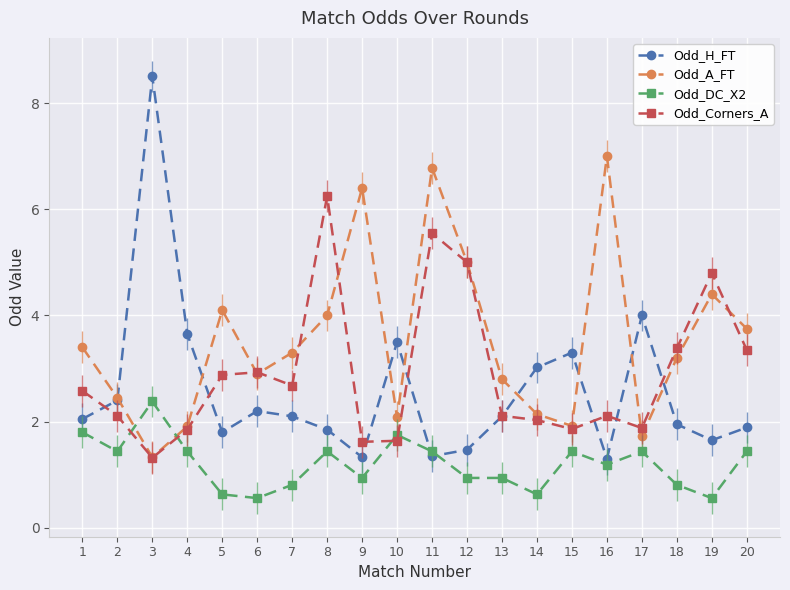

At 5, list the series in order from largest to smallest.

Odd_A_FT, Odd_Corners_A, Odd_H_FT, Odd_DC_X2